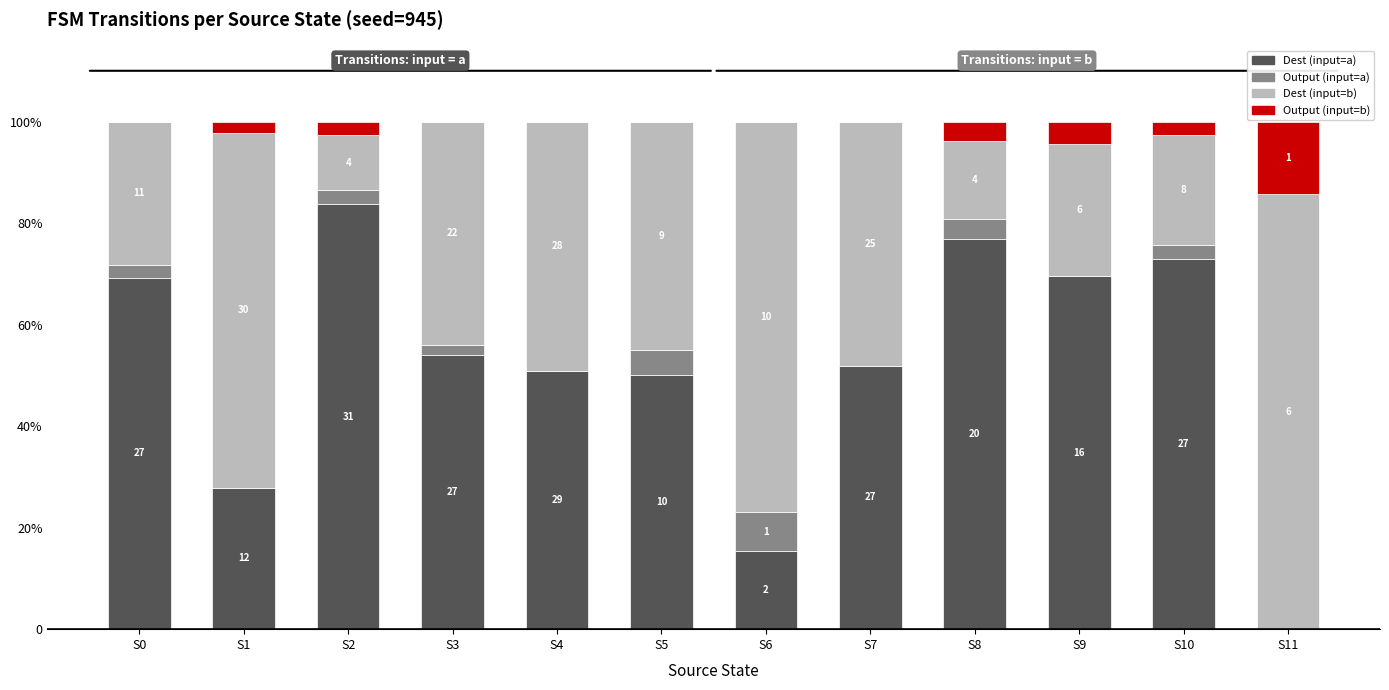

Which series has the widest spread of values?

Dest (input=a)